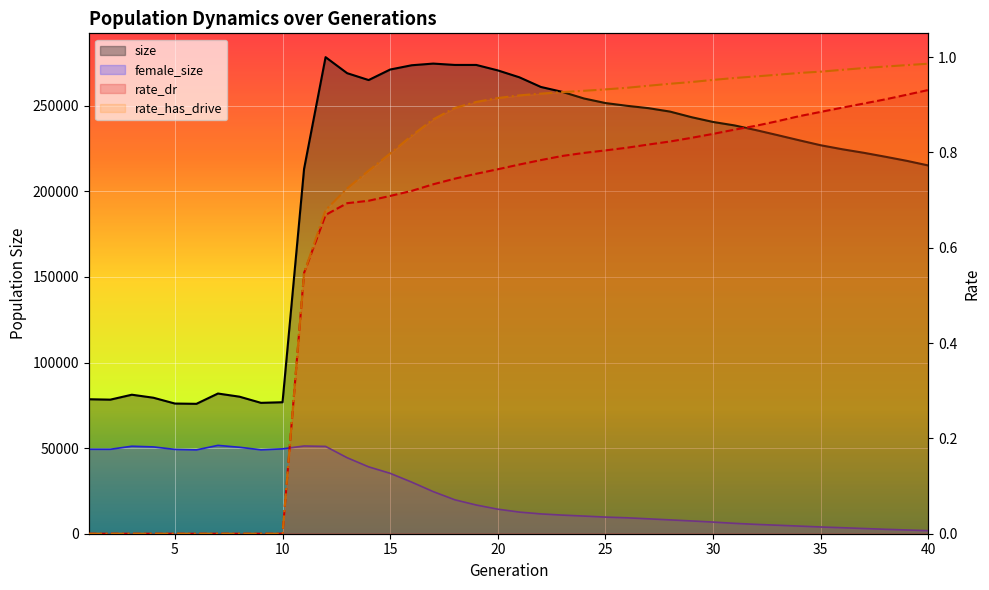

True or false: female_size and rate_dr intersect in this chart.

False